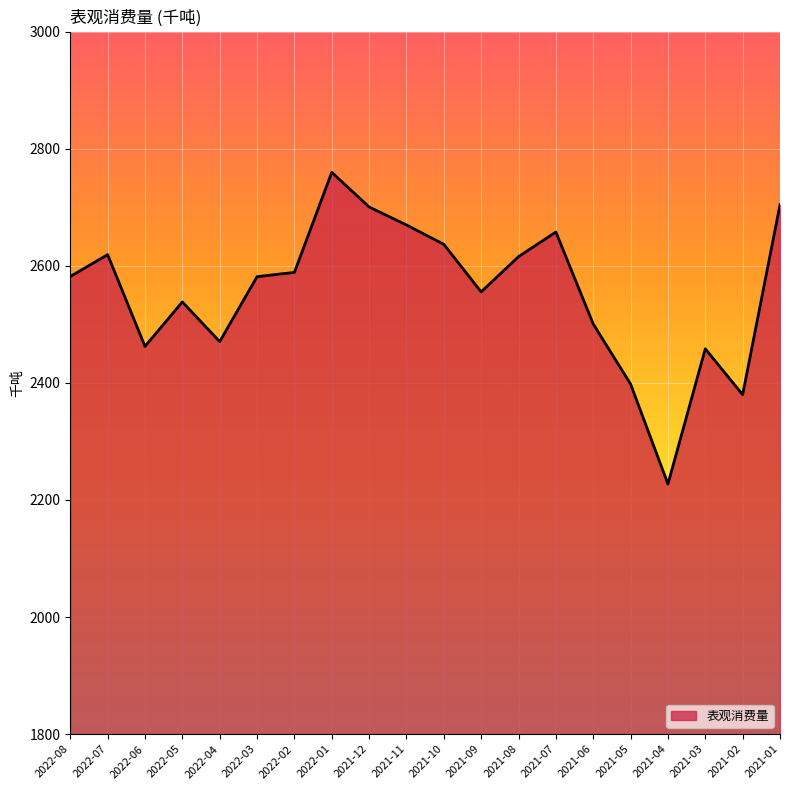

What is the minimum value shown in the chart?

2227.2